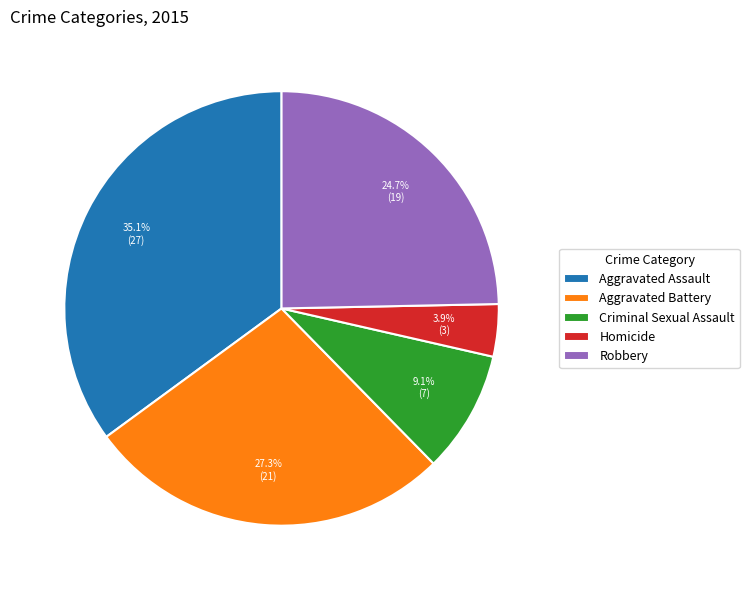

To the nearest percent, what is the combined percentage of Criminal Sexual Assault and Aggravated Battery?

36%